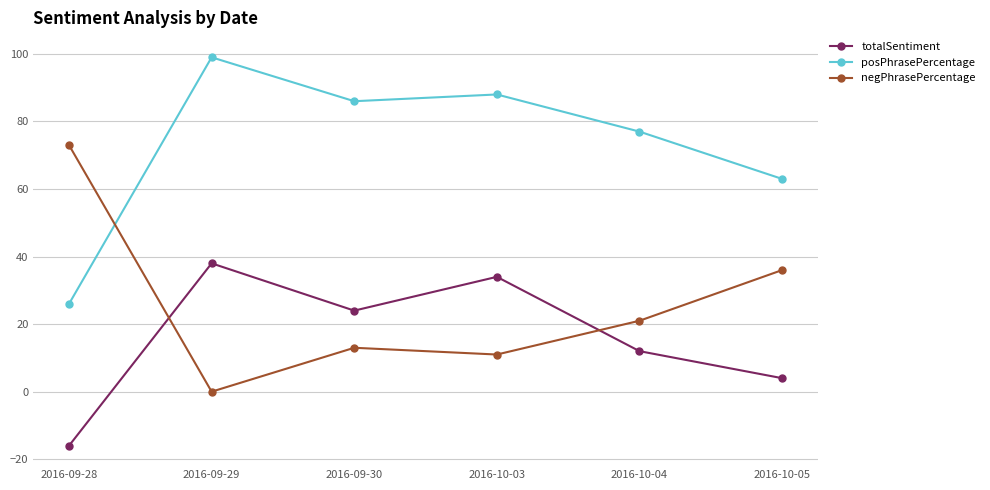

At which category is the sum across all series the highest?

2016-09-29